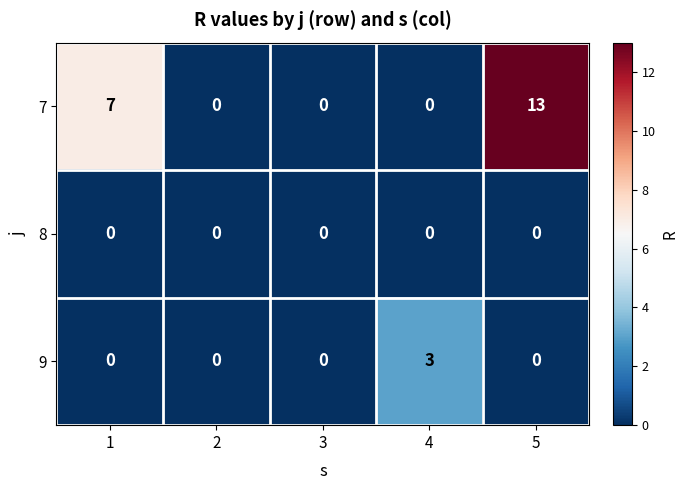

Reading left to right, extract all data points from this chart.

7: 1=7	2=0	3=0	4=0	5=13
8: 1=0	2=0	3=0	4=0	5=0
9: 1=0	2=0	3=0	4=3	5=0